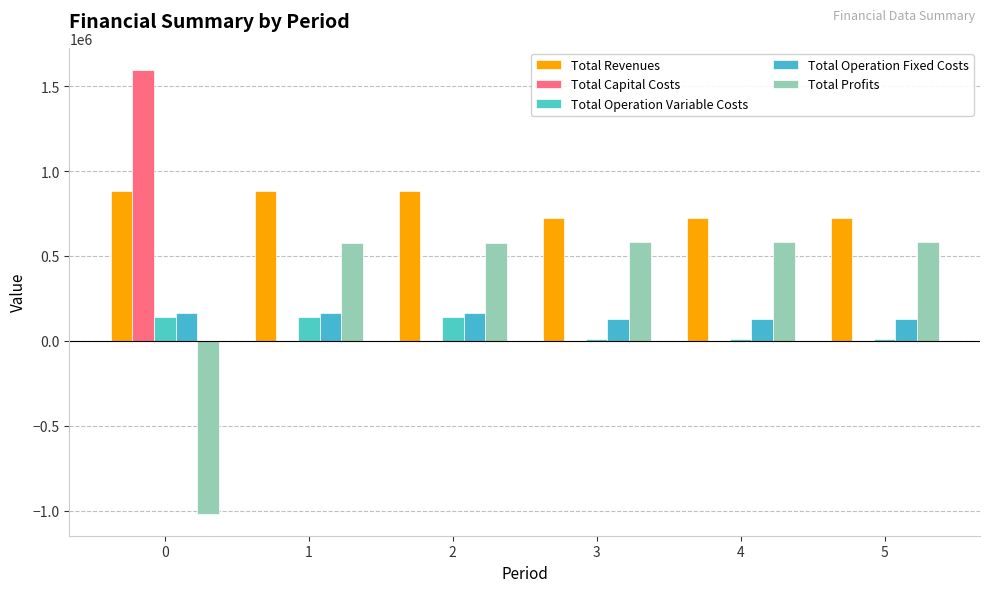

What is the value of the Total Operation Fixed Costs bar at the 5th from the left?

129932.2